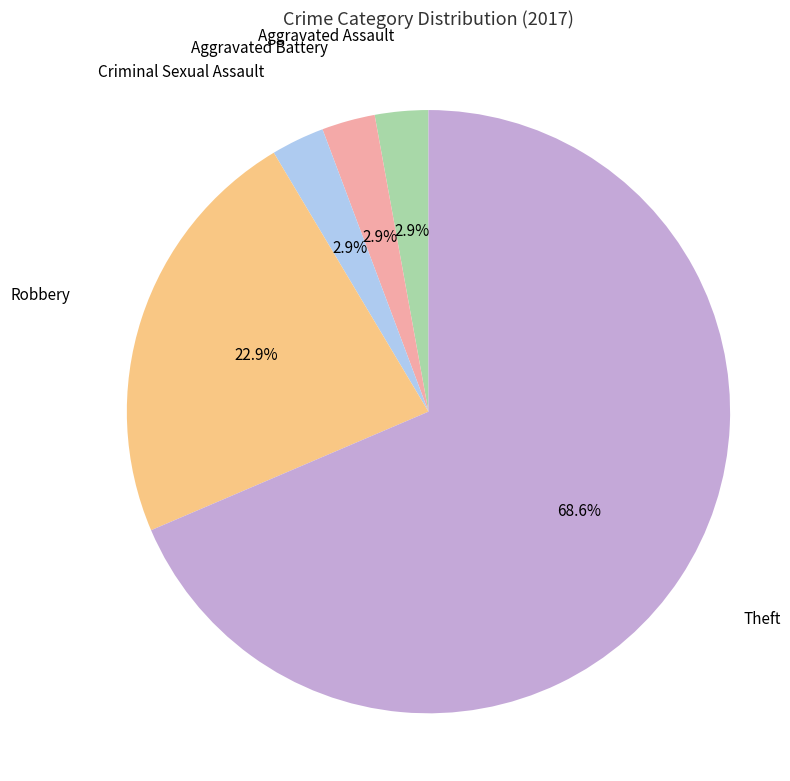

Is there a majority slice in this chart?

Yes